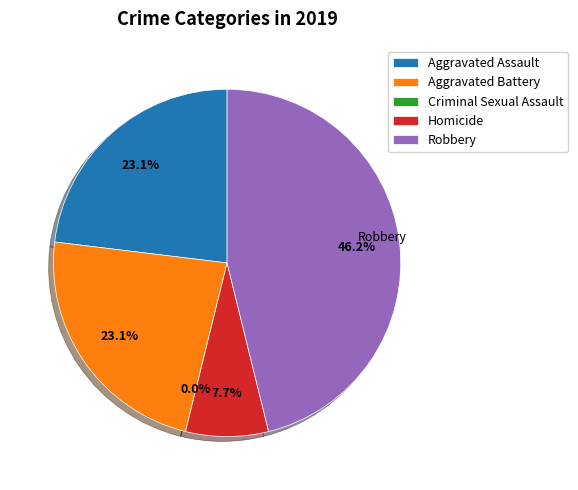

Count the number of slices in the pie.

5